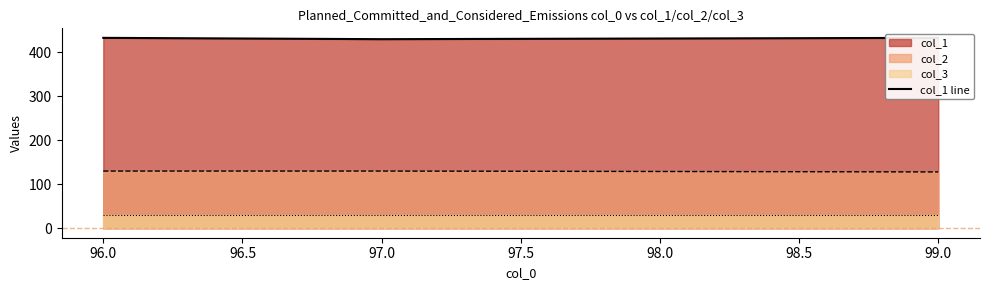

The col_2 series shows 27 at 97.0. True or false?

False